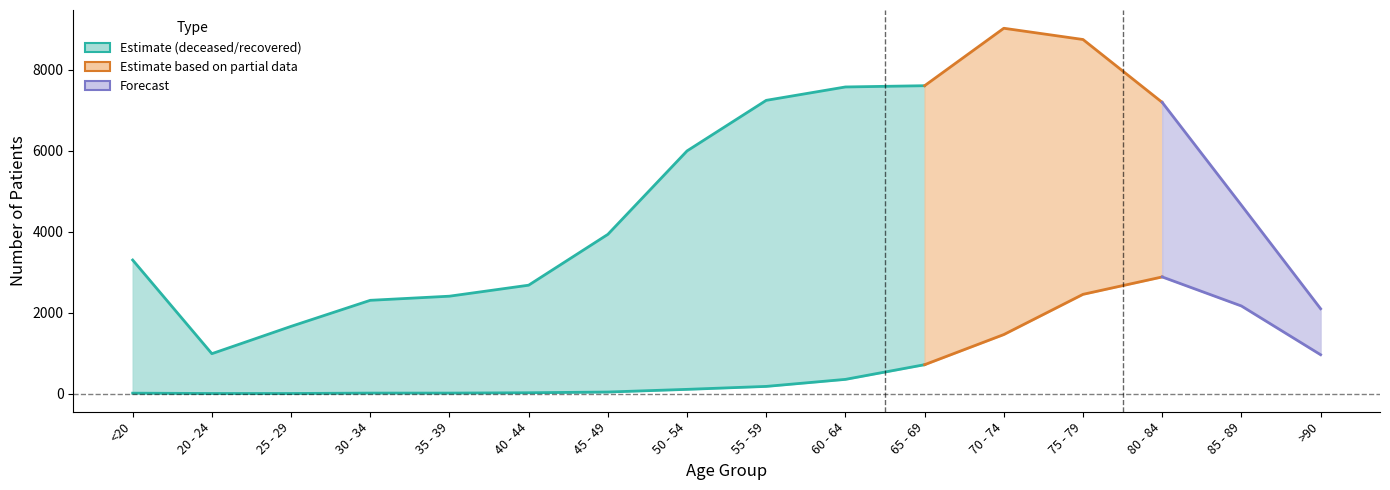

True or false: patients_deceased has more than 2 interior local peaks.

False